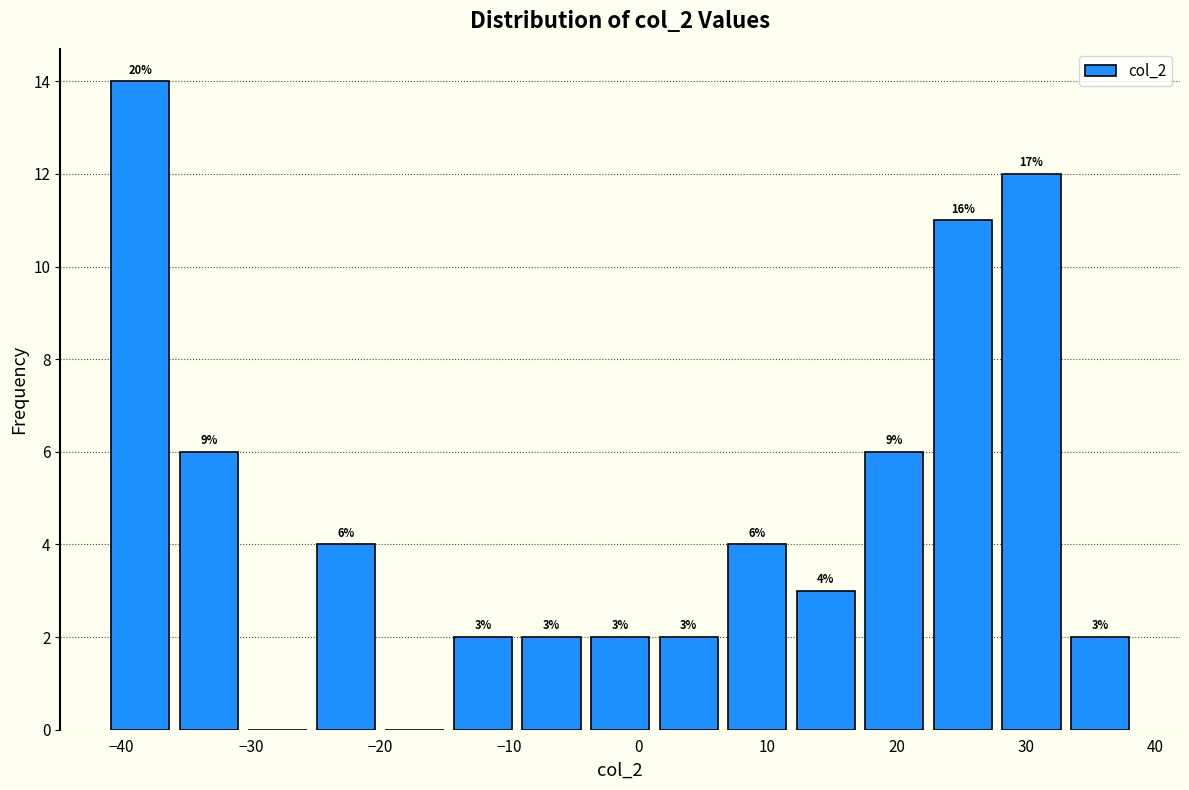

Which range on the x-axis has the tallest bar?

-41 to -36